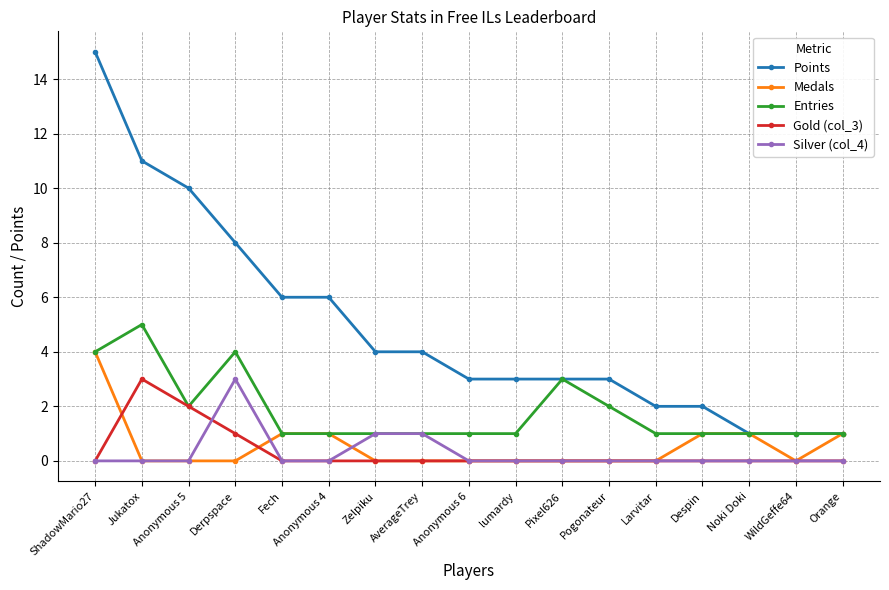

Reading left to right, what are all the values shown in this chart?

Points: 15	11	10	8	6	6	4	4	3	3	3	3	2	2	1	1	1
Medals: 4	0	0	0	1	1	0	0	0	0	0	0	0	1	1	0	1
Entries: 4	5	2	4	1	1	1	1	1	1	3	2	1	1	1	1	1
Gold (col_3): 0	3	2	1	0	0	0	0	0	0	0	0	0	0	0	0	0
Silver (col_4): 0	0	0	3	0	0	1	1	0	0	0	0	0	0	0	0	0